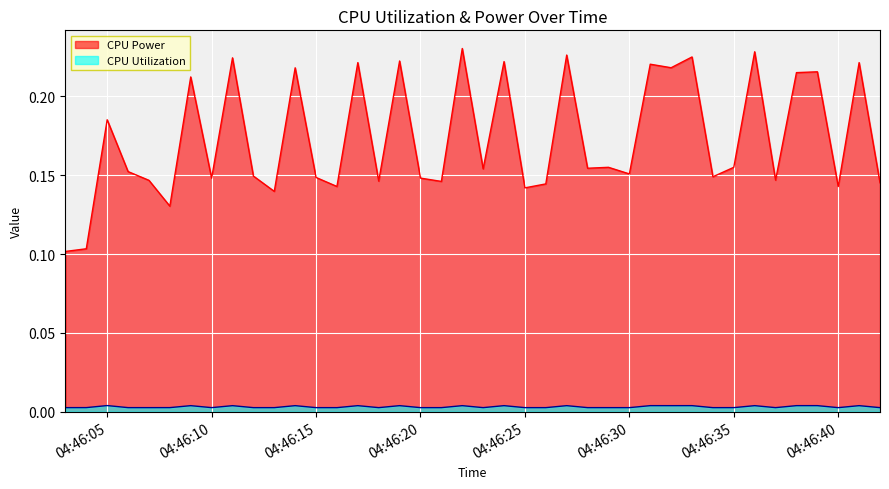

List the series in order of their peak value, lowest first.

CPU Utilization, CPU Power